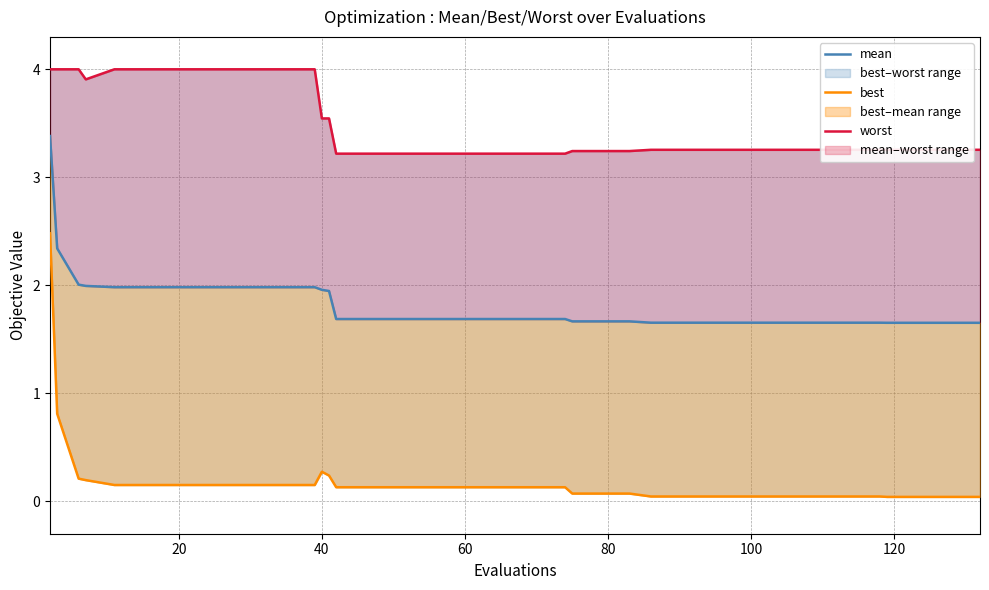

List the series in order of their overall mean, highest first.

worst, mean, best